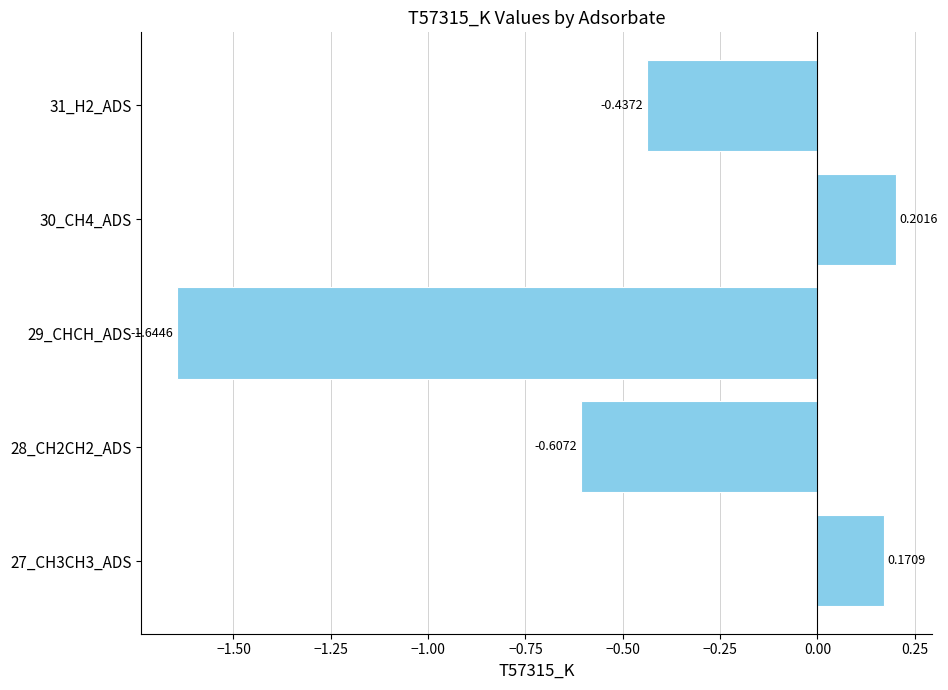

Rank the categories by value from highest to lowest.

30_CH4_ADS, 27_CH3CH3_ADS, 31_H2_ADS, 28_CH2CH2_ADS, 29_CHCH_ADS